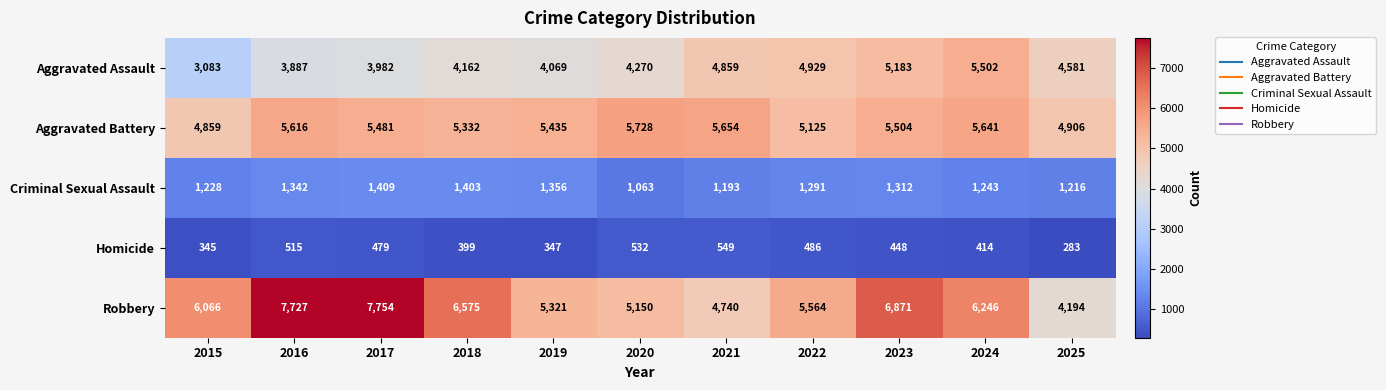

At which label is Criminal Sexual Assault closest to 1236?

2024